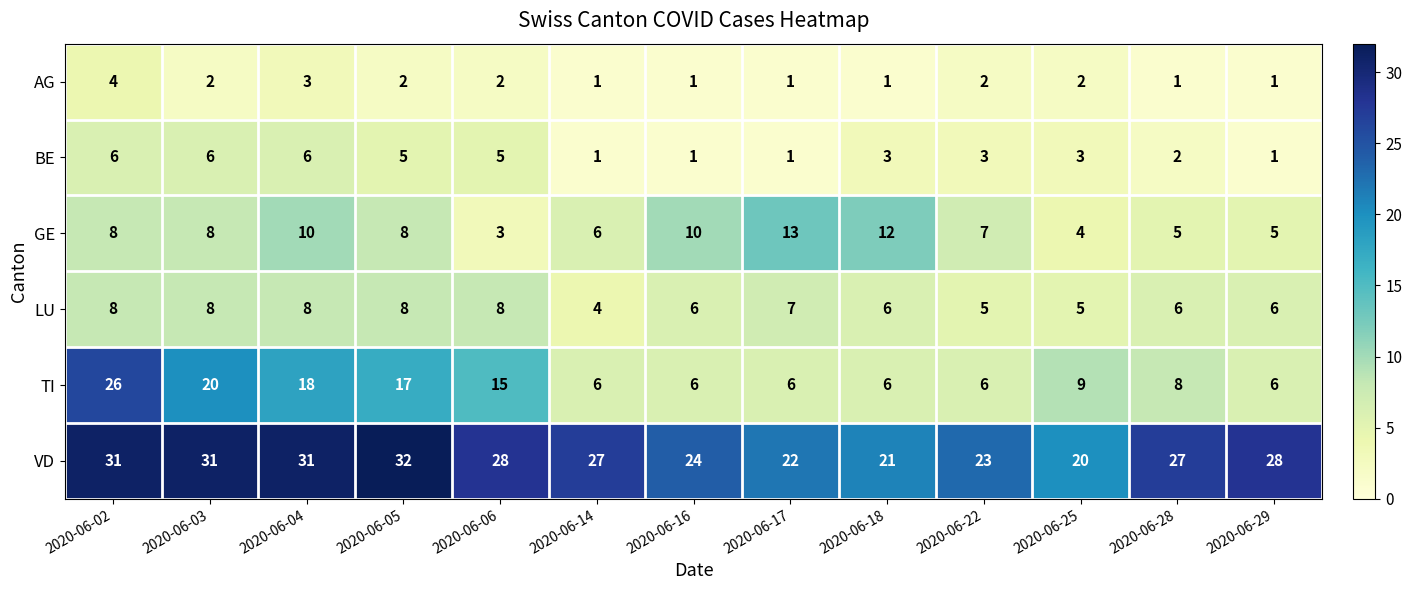

At which category is the sum across all series the highest?

2020-06-02